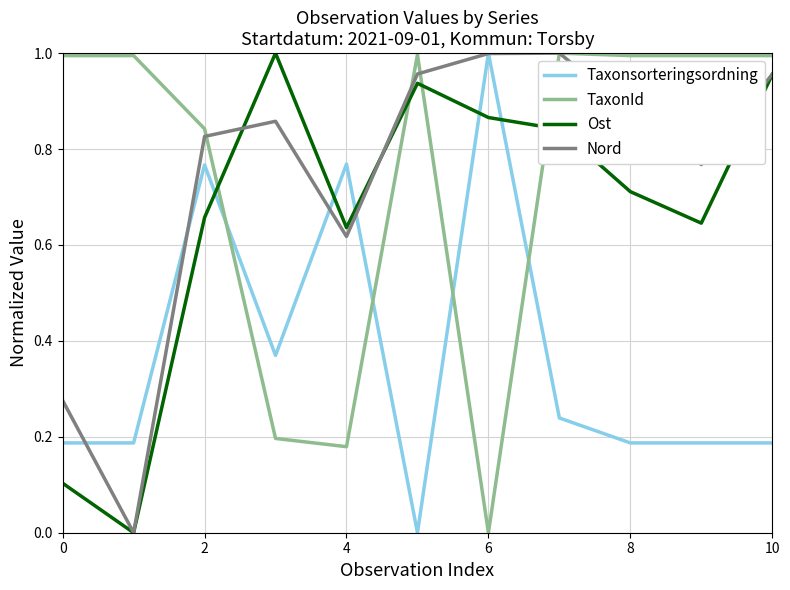

How many times do TaxonId and Ost cross each other?

4